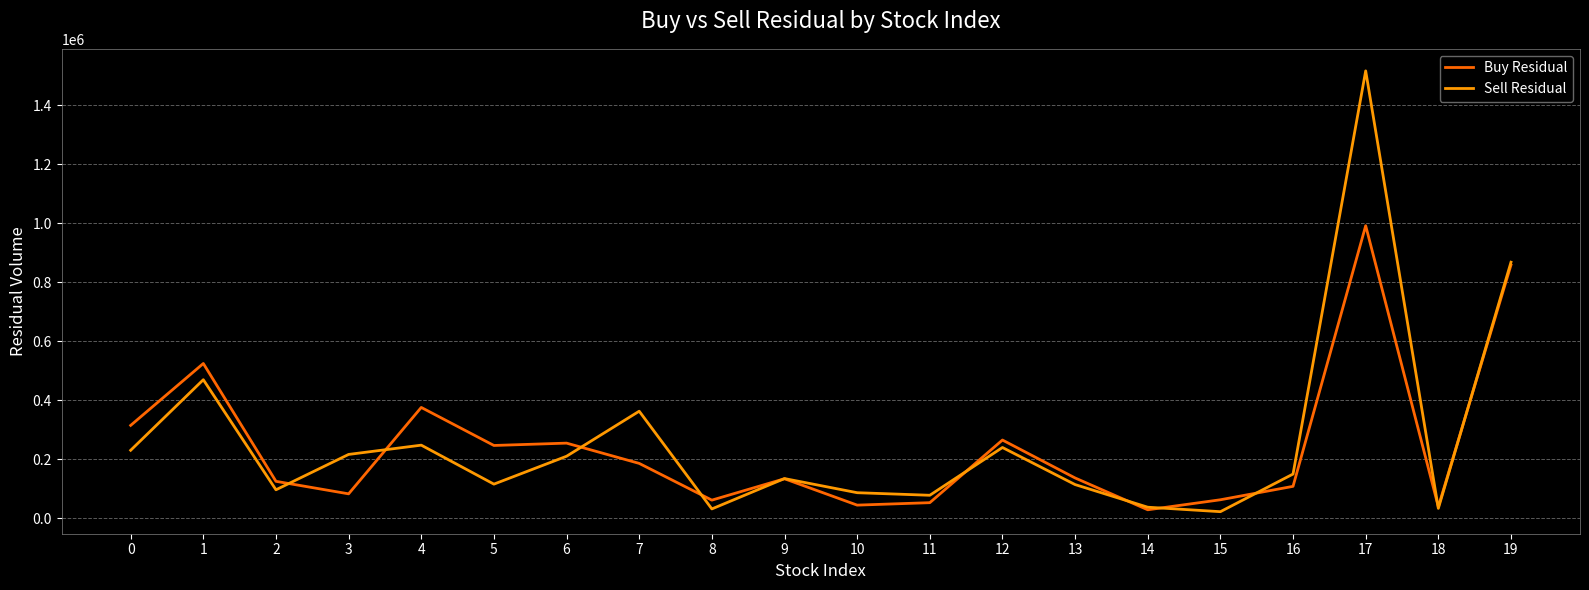

Which category has the highest value across all series?

17